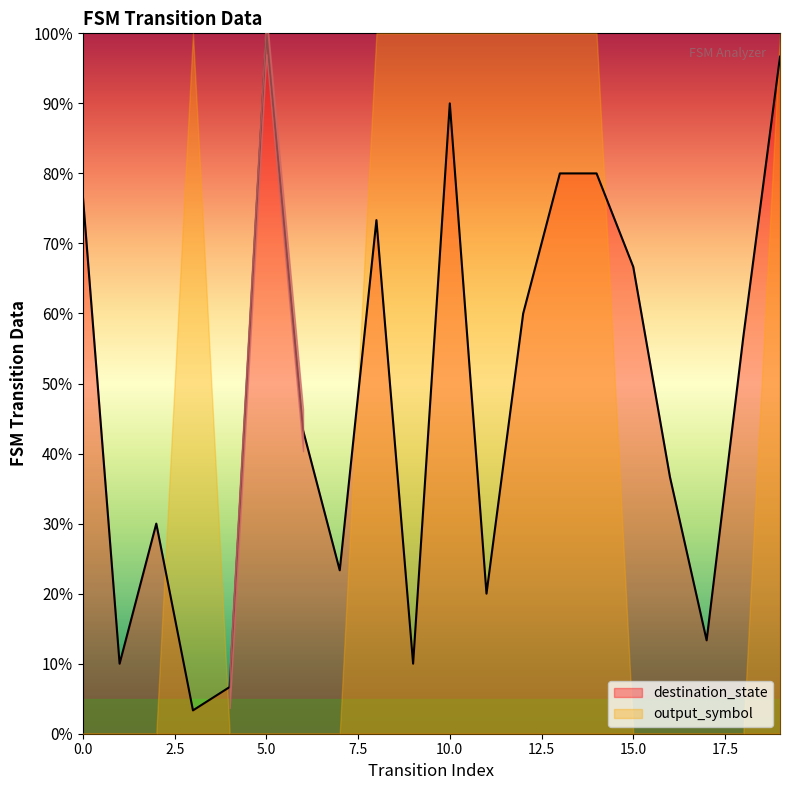

How many categories are shown in the chart?

20